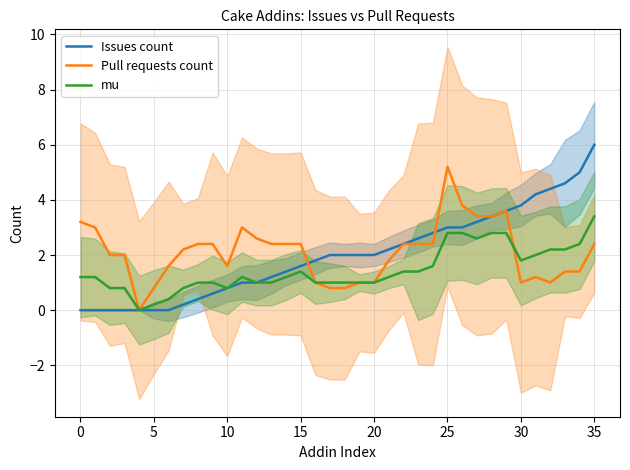

What is the label of the 33rd point from the left?

32